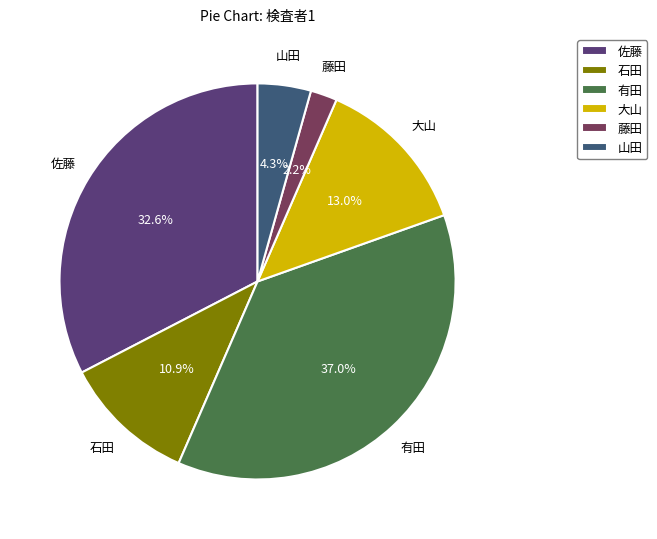

Between 大山 and 藤田, which is larger?

大山